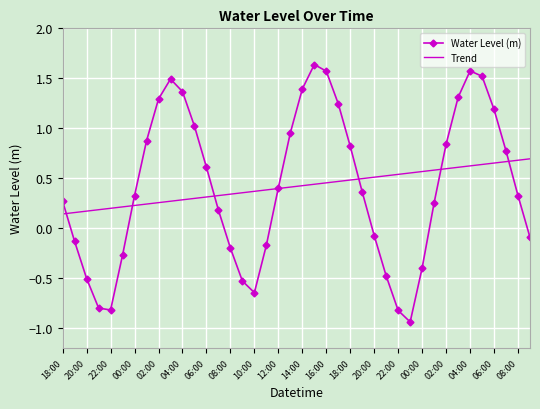

How many distinct data groups are displayed?

2